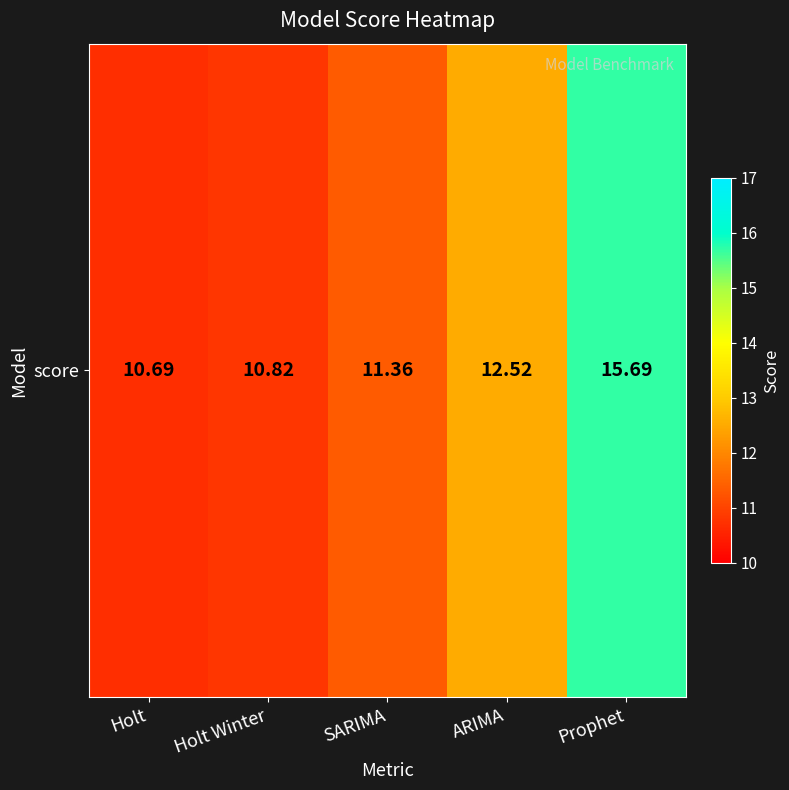

Rank the categories by value from highest to lowest.

Prophet, ARIMA, SARIMA, Holt Winter, Holt